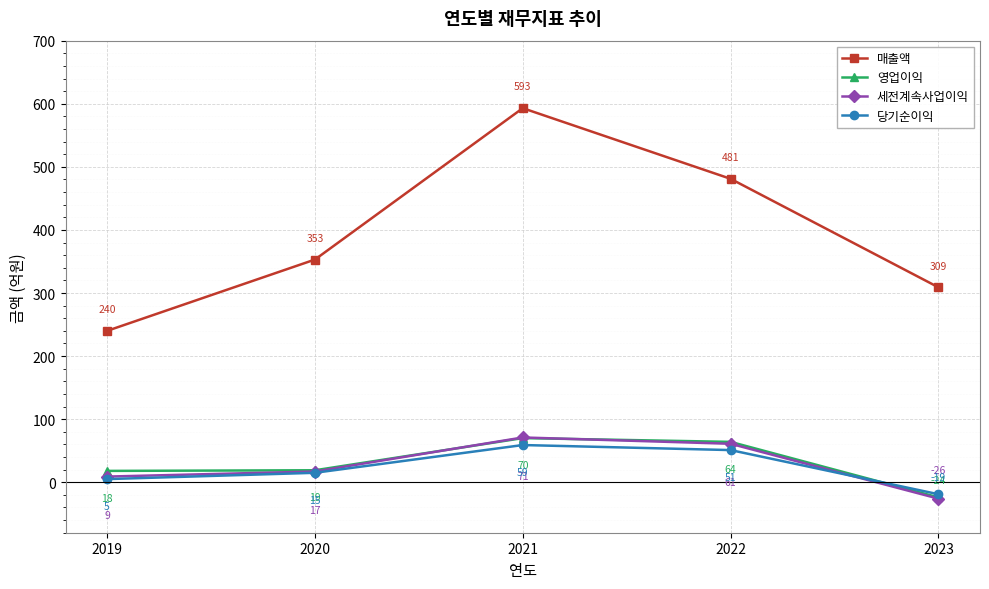

What are all the series names shown in the legend?

매출액, 영업이익, 세전계속사업이익, 당기순이익